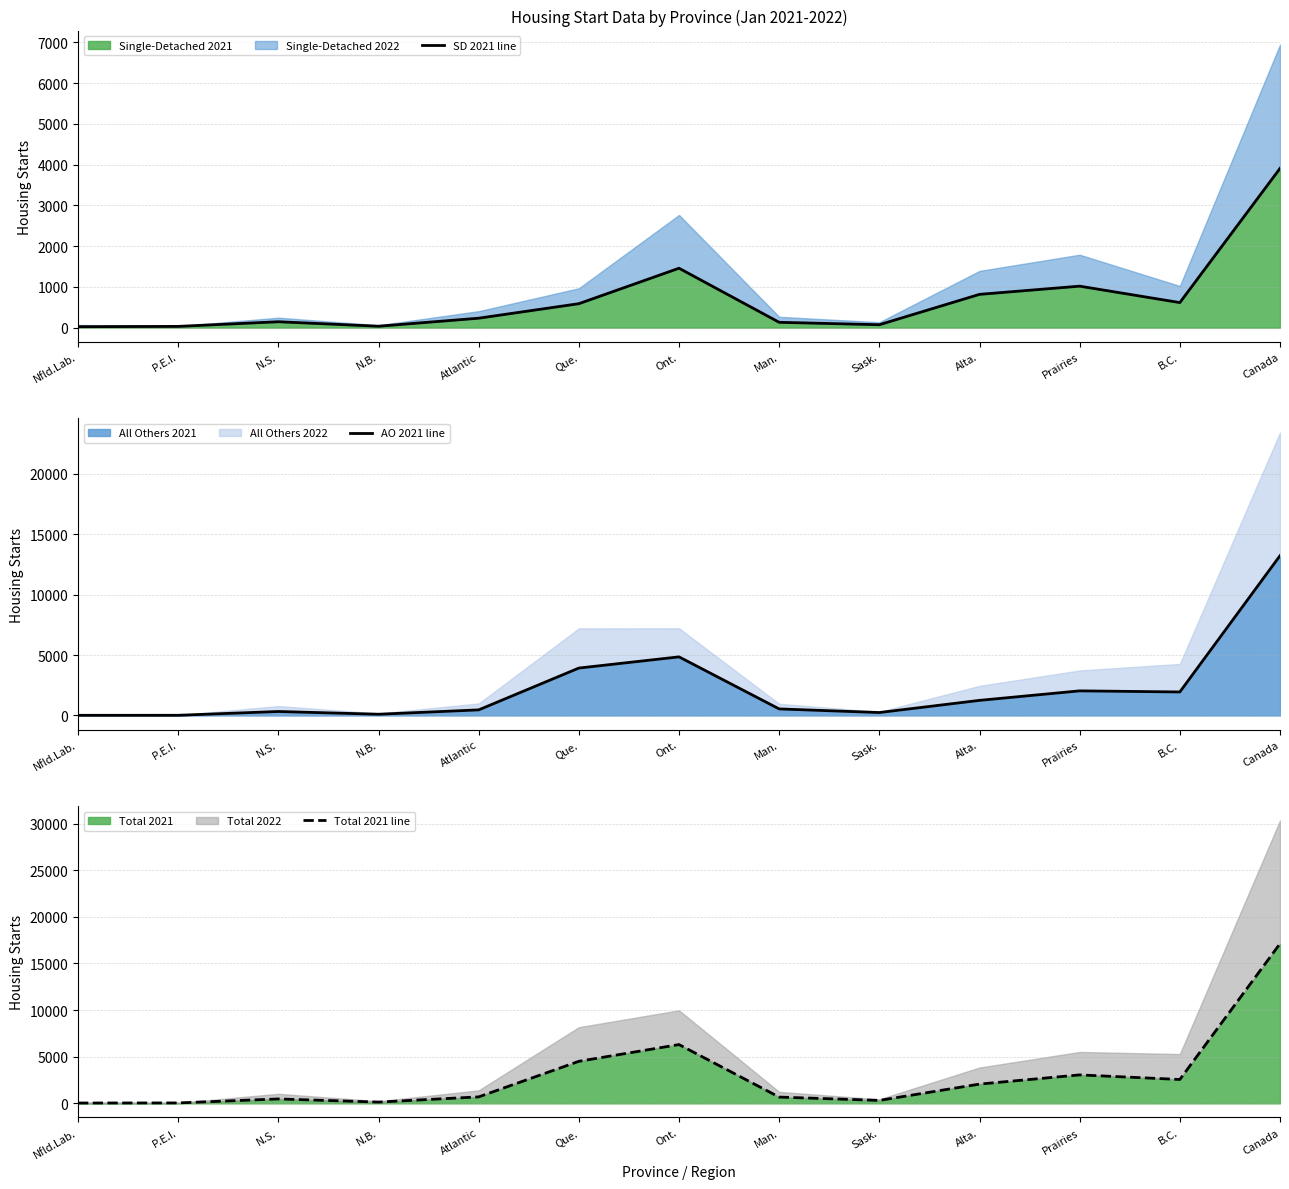

True or false: AO 2021 line and Total 2021 line cross at least once.

False